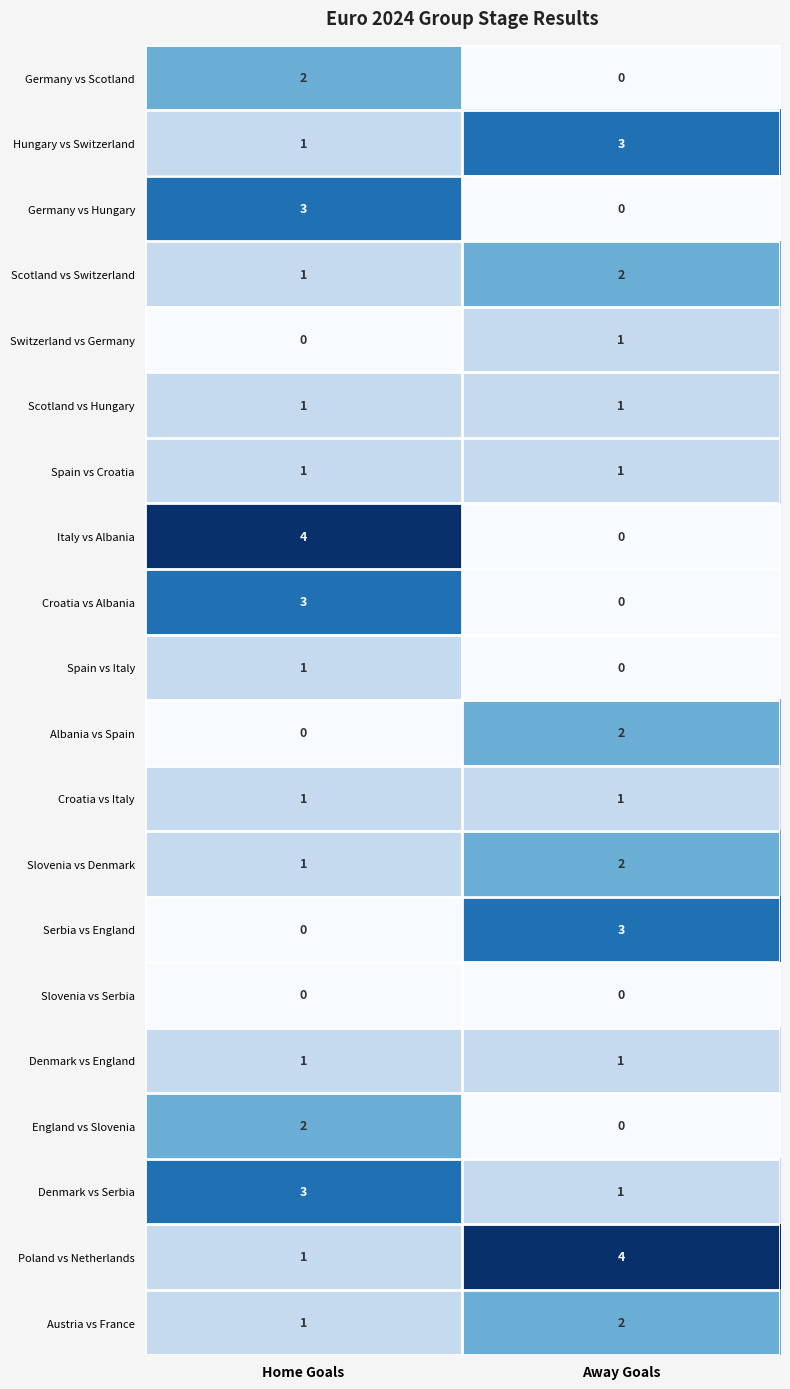

What is the sum of the Denmark vs Serbia values at Home Goals and Away Goals?

4